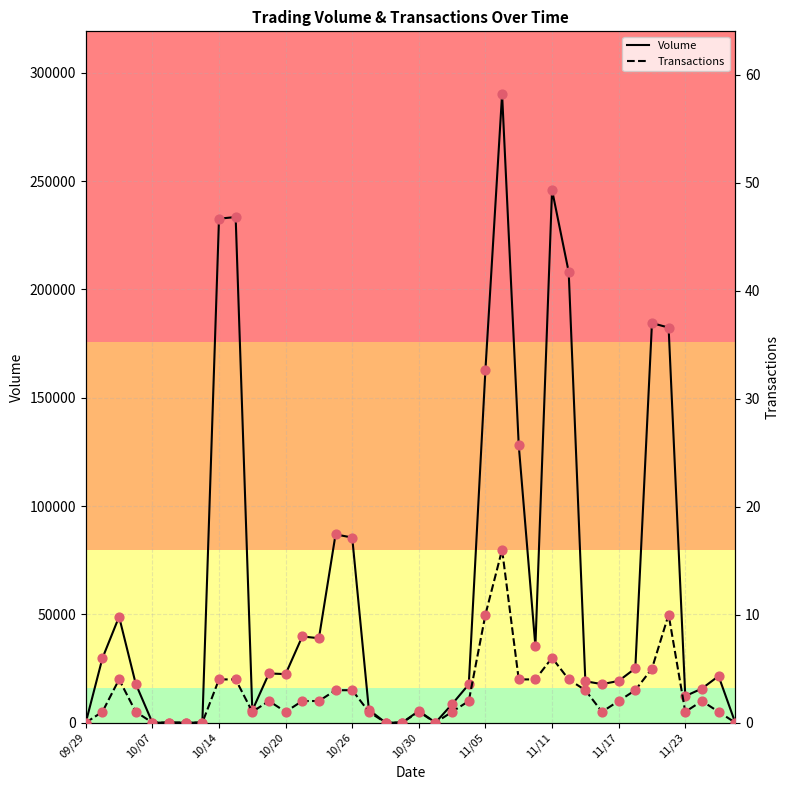

Which series has the largest total across all categories?

Volume